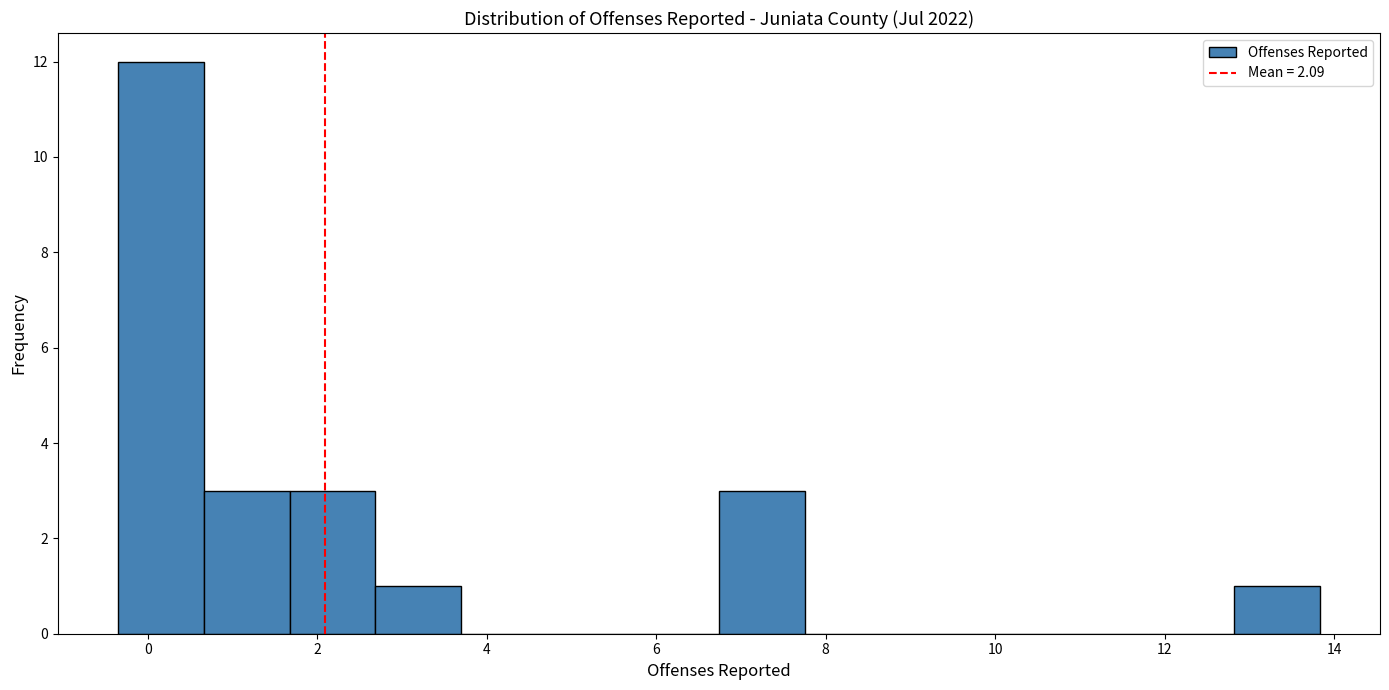

Over which range of the x-axis is the bar tallest?

-0.4 to 0.6